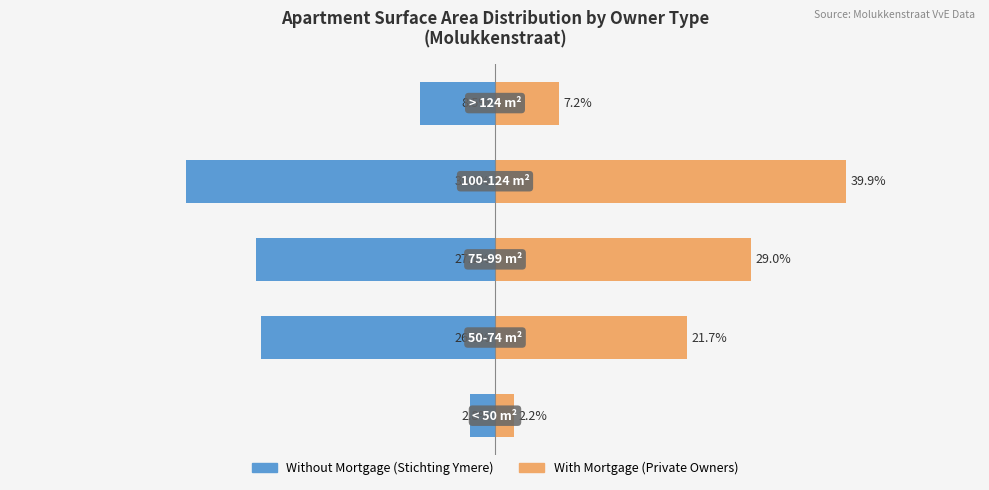

What is the average value of the With Mortgage series?

20.0